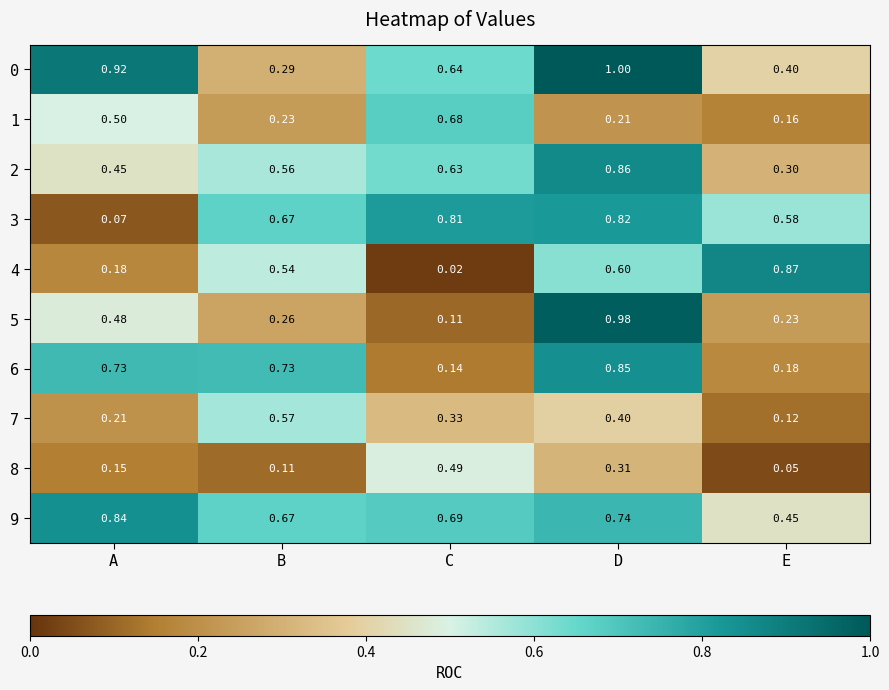

Is the value of 0 at D greater than the value of 1 at D?

Yes